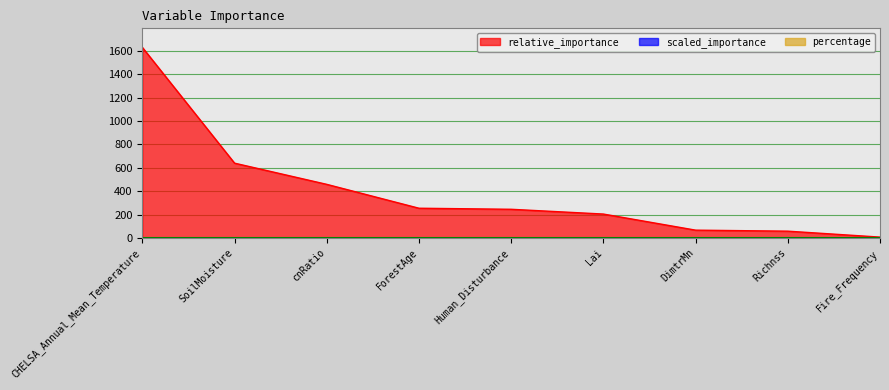

What value does the scaled_importance series have at CHELSA_Annual_Mean_Temperature?

1630.0